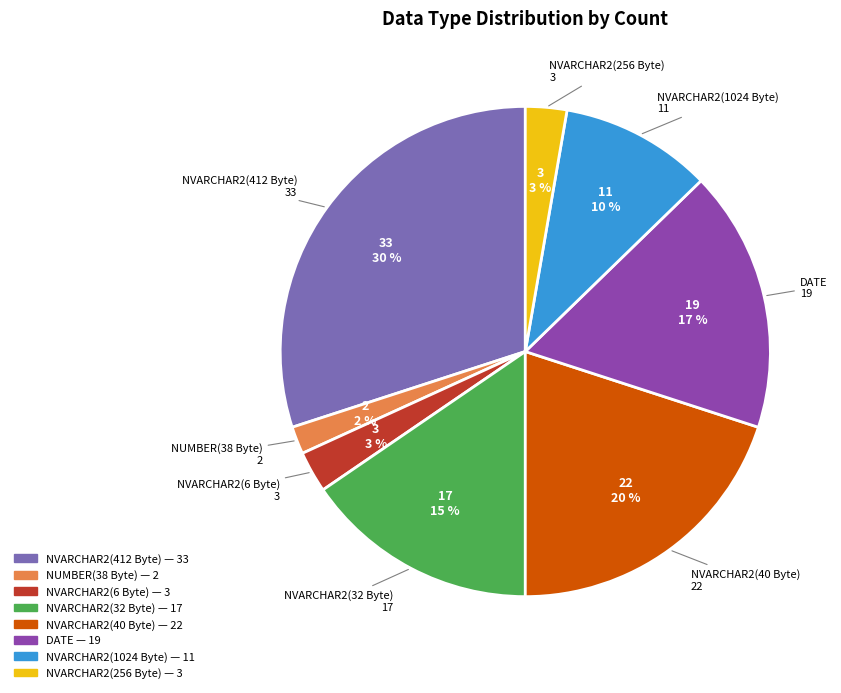

To the nearest percent, what is the difference between the largest and smallest slice percentages?

28%